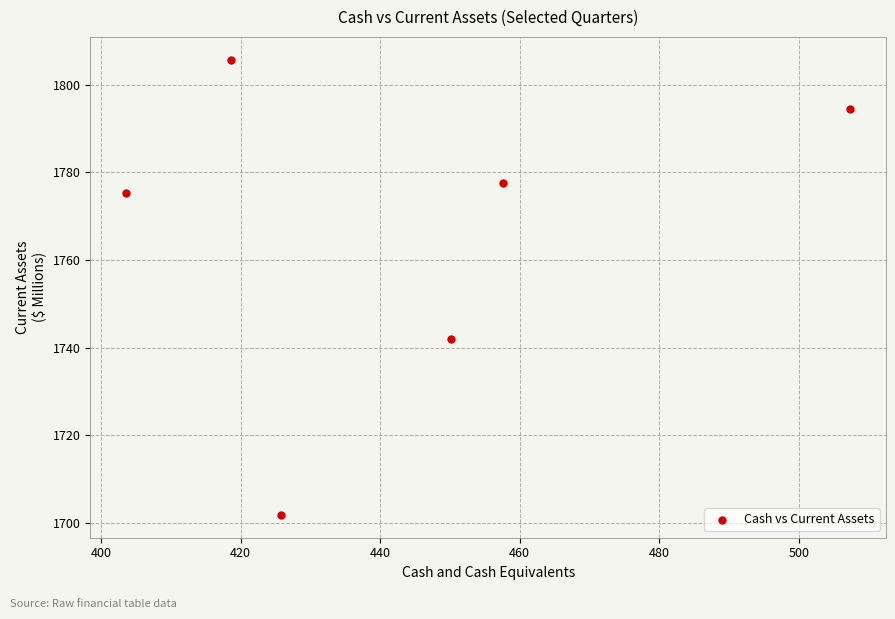

What is the range of Y values (max minus min)?

103.8